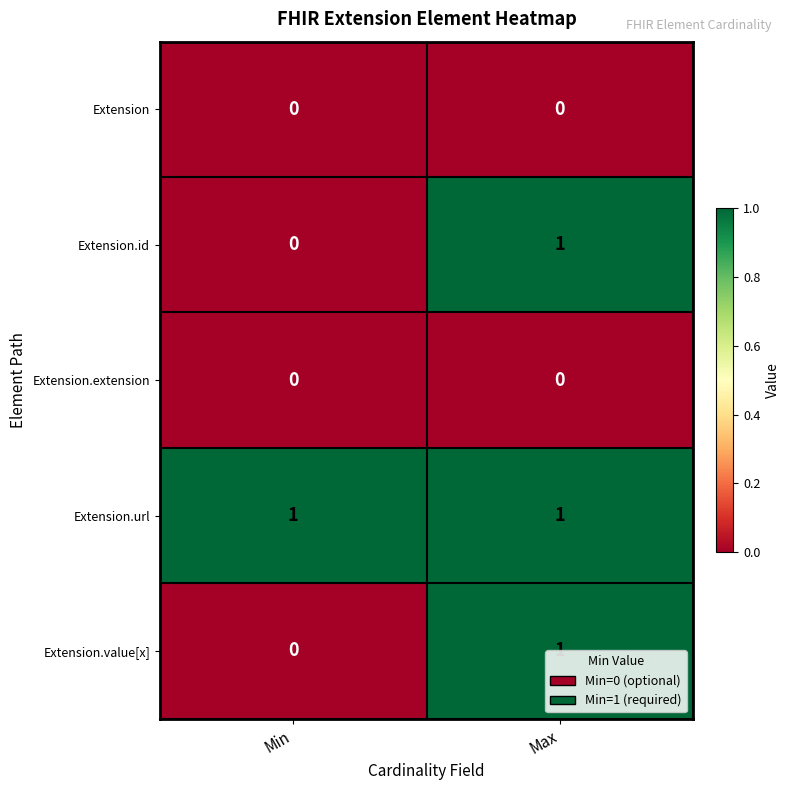

Count the number of data series in this chart.

5